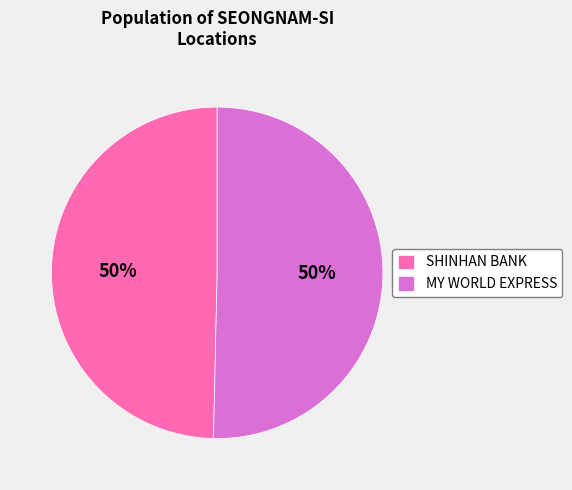

How many segments does this pie chart have?

2